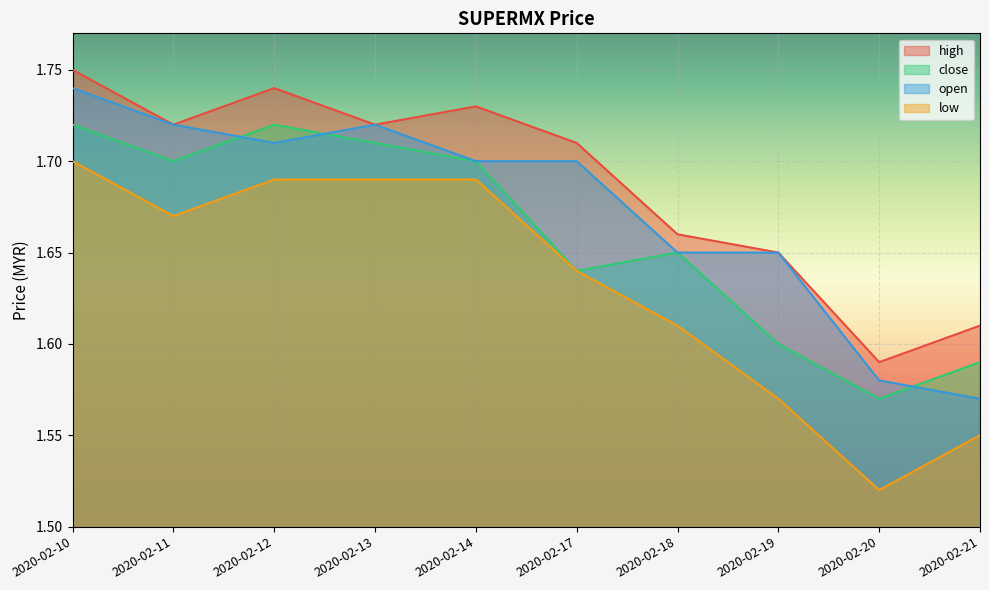

Which series has the widest spread of values?

low